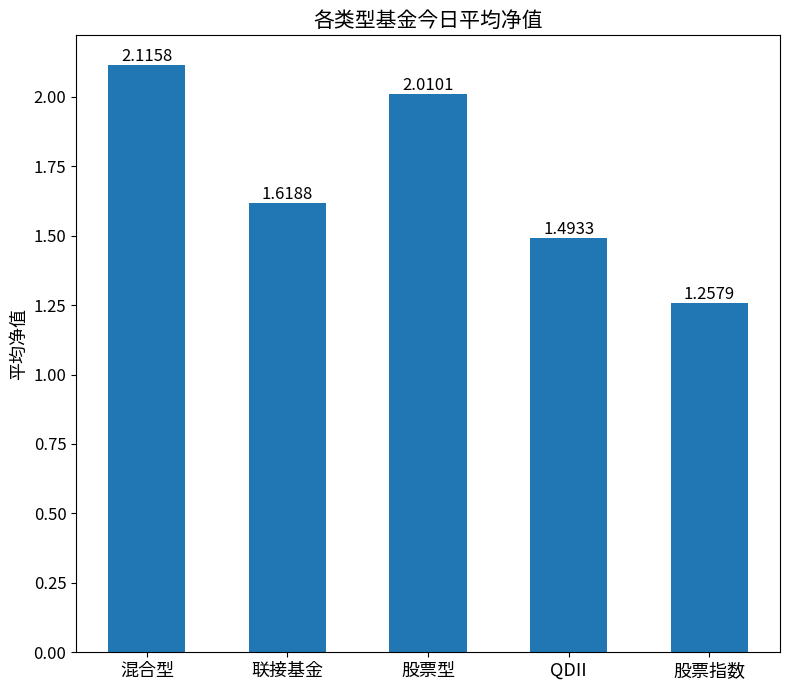

List the labels in order of value, smallest first.

股票指数, QDII, 联接基金, 股票型, 混合型